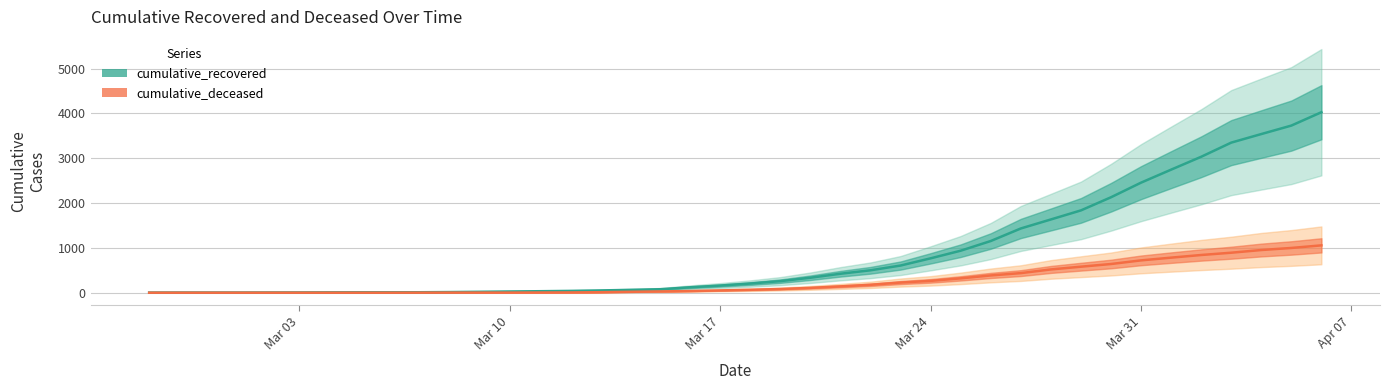

Between 2020-03-01 and 2020-03-21, which series saw the biggest shift?

cumulative_recovered